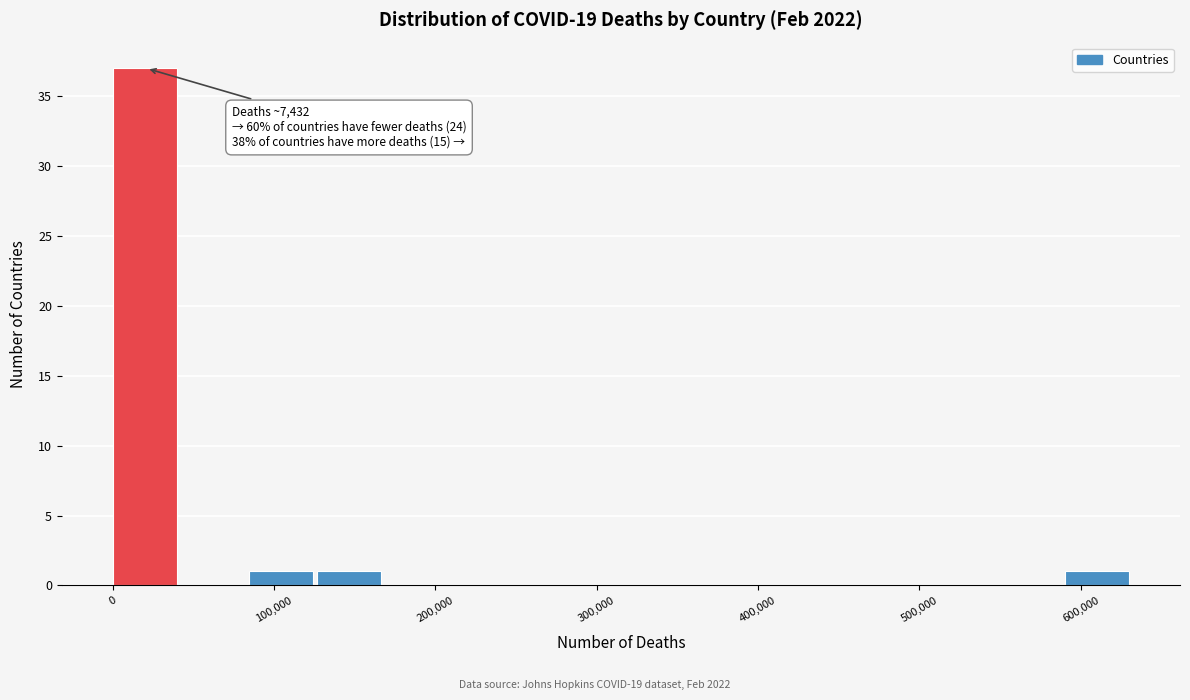

Over which range of the x-axis is the bar tallest?

0 to 40000